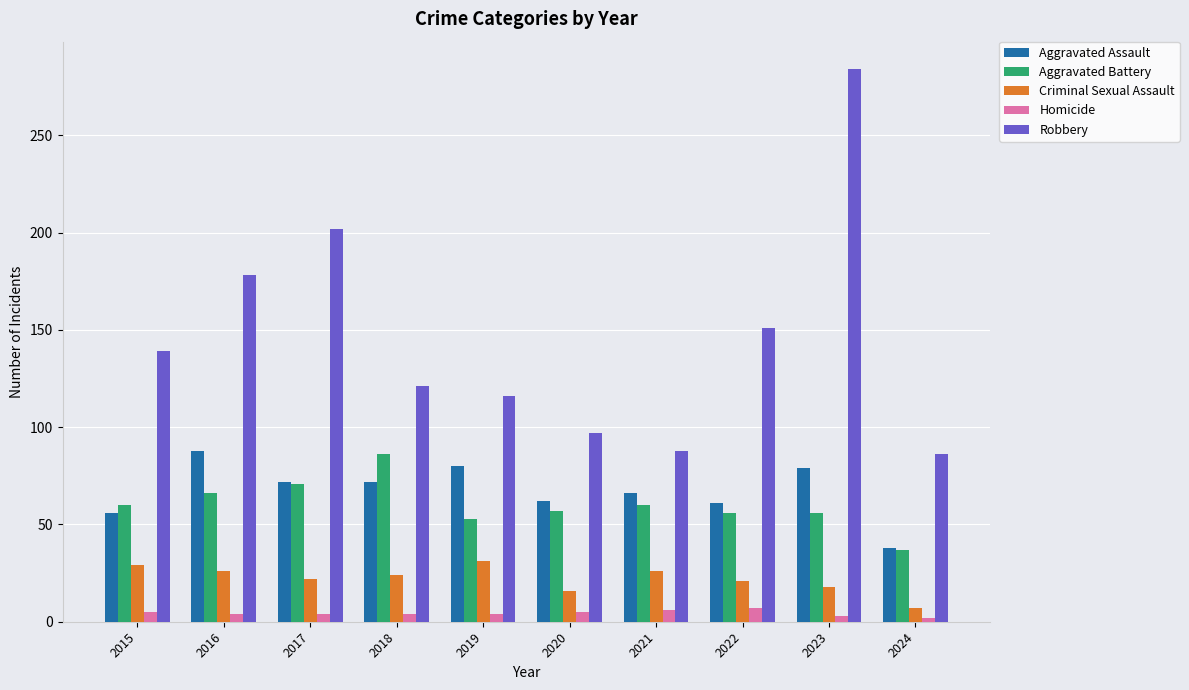

What is the value of the Homicide bar at the 7th from the left?

6